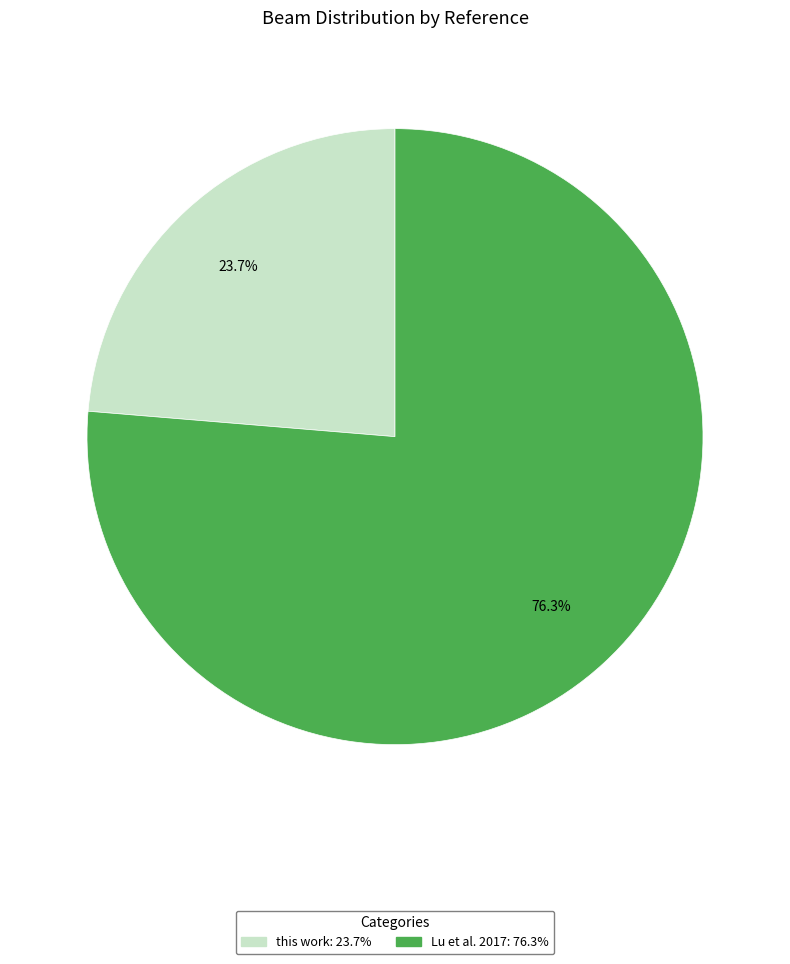

Is it true that this work is 33% of the pie?

False